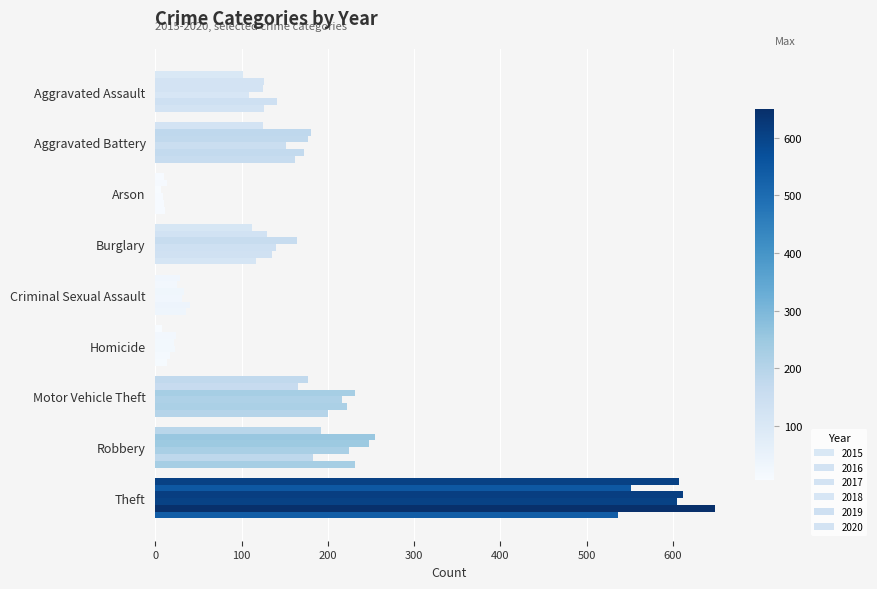

List the labels in order of 2019 value, smallest first.

Arson, Homicide, Criminal Sexual Assault, Burglary, Aggravated Assault, Aggravated Battery, Robbery, Motor Vehicle Theft, Theft